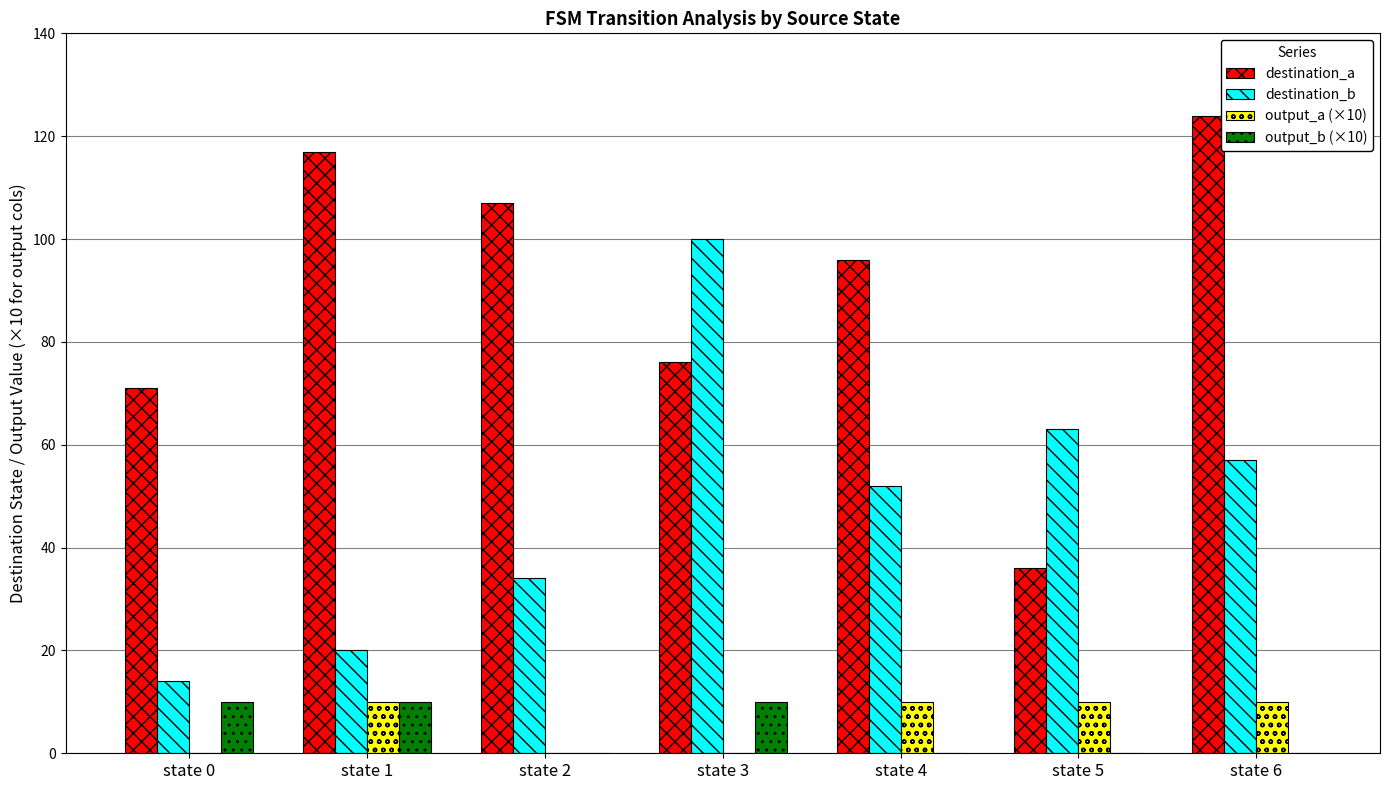

What is the highest value of the destination_a series?

124